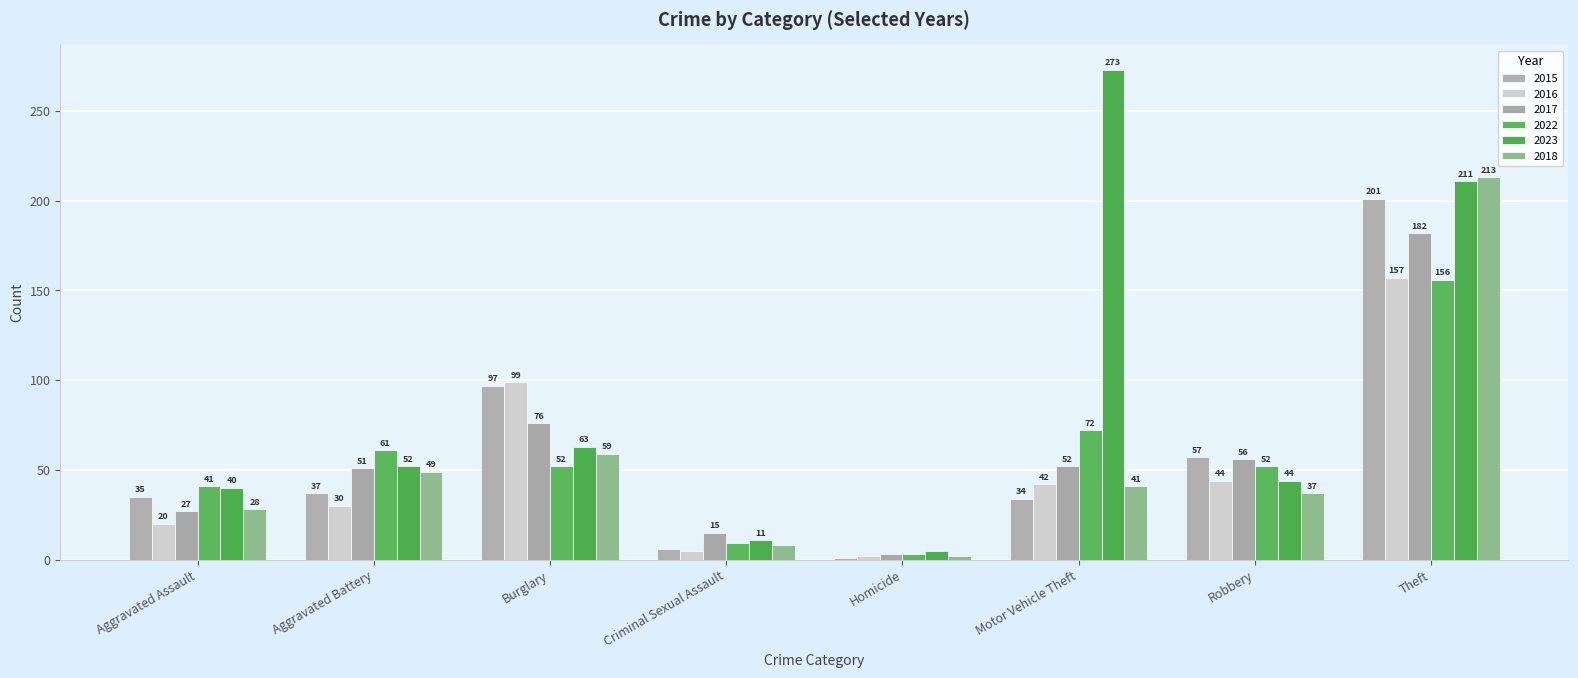

Reading left to right, list all the values displayed in this chart.

2015: Aggravated Assault=35	Aggravated Battery=37	Burglary=97	Criminal Sexual Assault=6	Homicide=1	Motor Vehicle Theft=34	Robbery=57	Theft=201
2016: Aggravated Assault=20	Aggravated Battery=30	Burglary=99	Criminal Sexual Assault=5	Homicide=2	Motor Vehicle Theft=42	Robbery=44	Theft=157
2017: Aggravated Assault=27	Aggravated Battery=51	Burglary=76	Criminal Sexual Assault=15	Homicide=3	Motor Vehicle Theft=52	Robbery=56	Theft=182
2022: Aggravated Assault=41	Aggravated Battery=61	Burglary=52	Criminal Sexual Assault=9	Homicide=3	Motor Vehicle Theft=72	Robbery=52	Theft=156
2023: Aggravated Assault=40	Aggravated Battery=52	Burglary=63	Criminal Sexual Assault=11	Homicide=5	Motor Vehicle Theft=273	Robbery=44	Theft=211
2018: Aggravated Assault=28	Aggravated Battery=49	Burglary=59	Criminal Sexual Assault=8	Homicide=2	Motor Vehicle Theft=41	Robbery=37	Theft=213